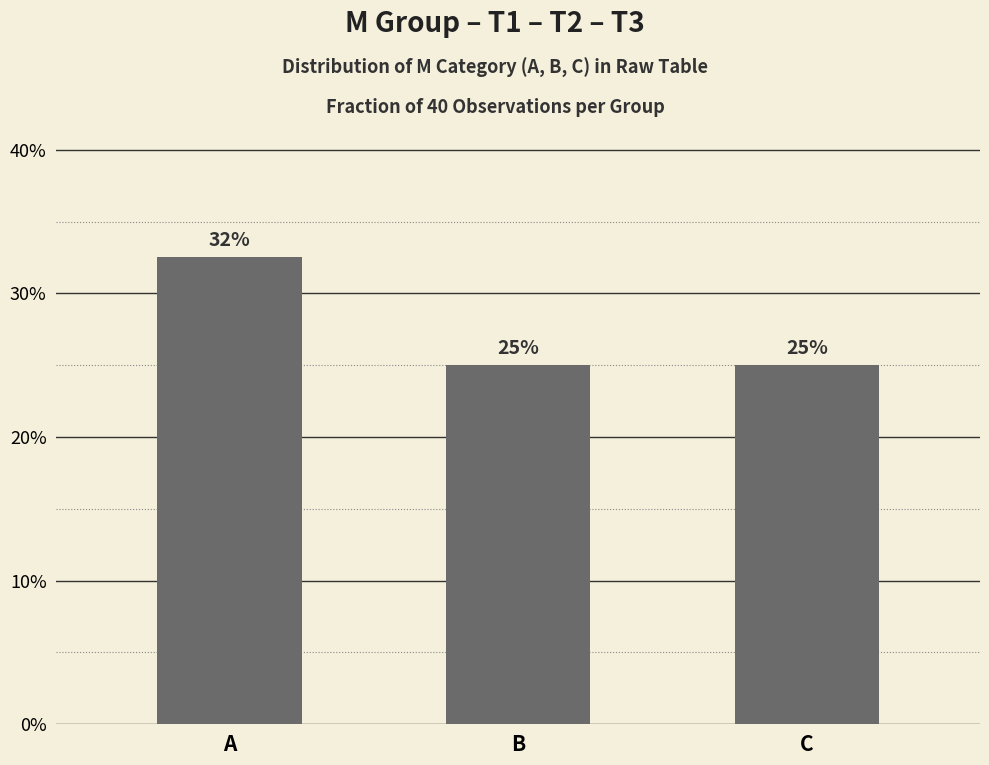

Which label corresponds to the largest value in the chart?

A